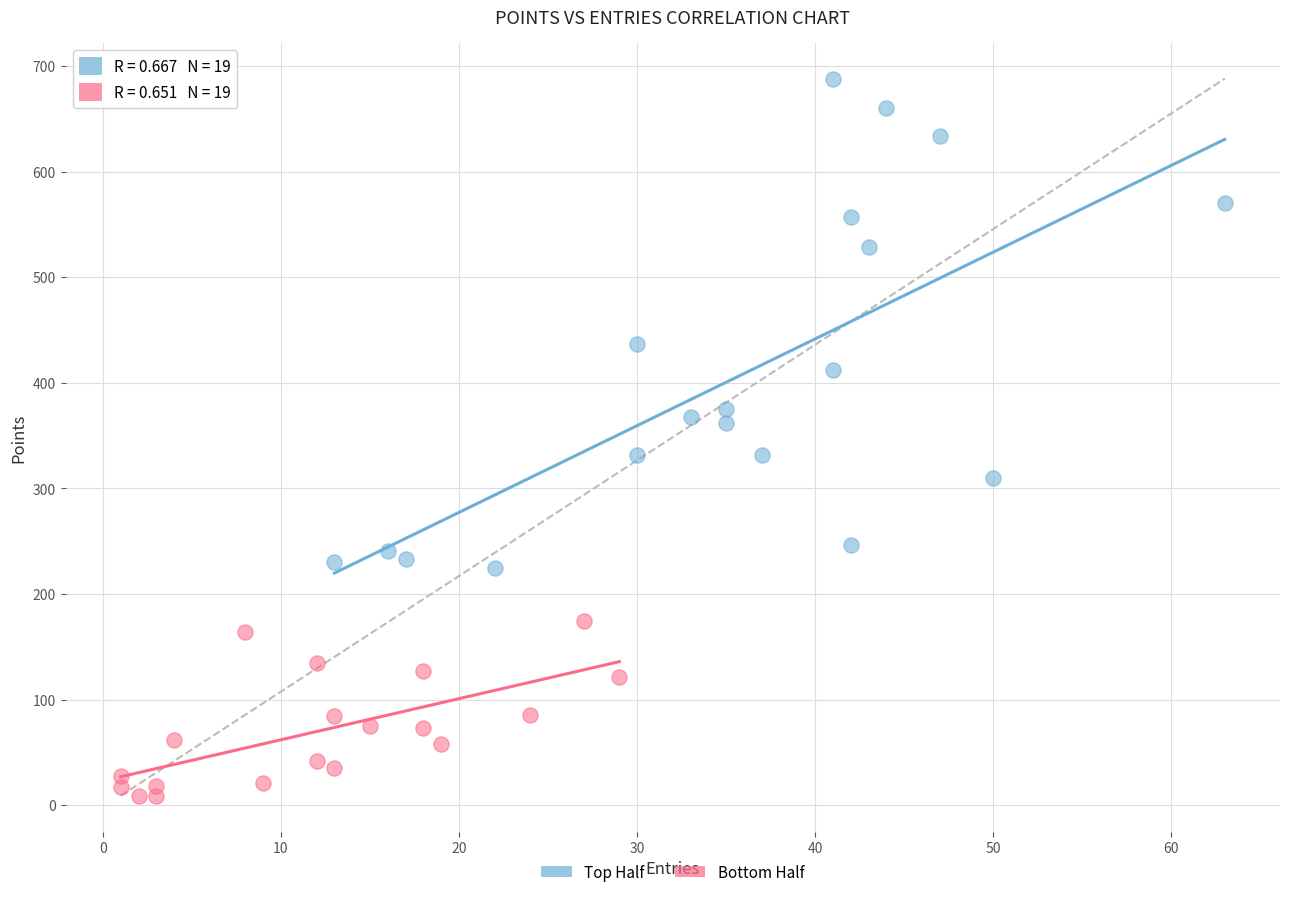

Which series contains the lowest Y value?

Bottom Half